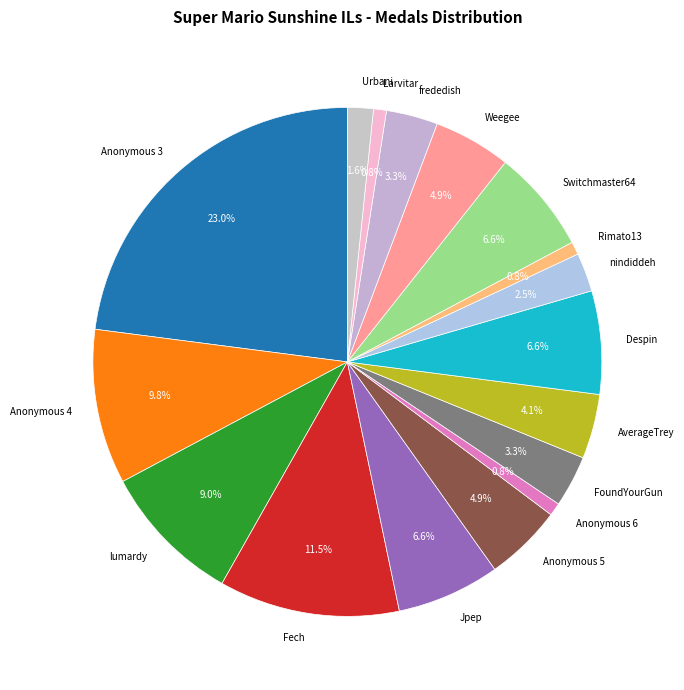

Combined, what portion of the pie is Anonymous 4 and Switchmaster64?

16.4%